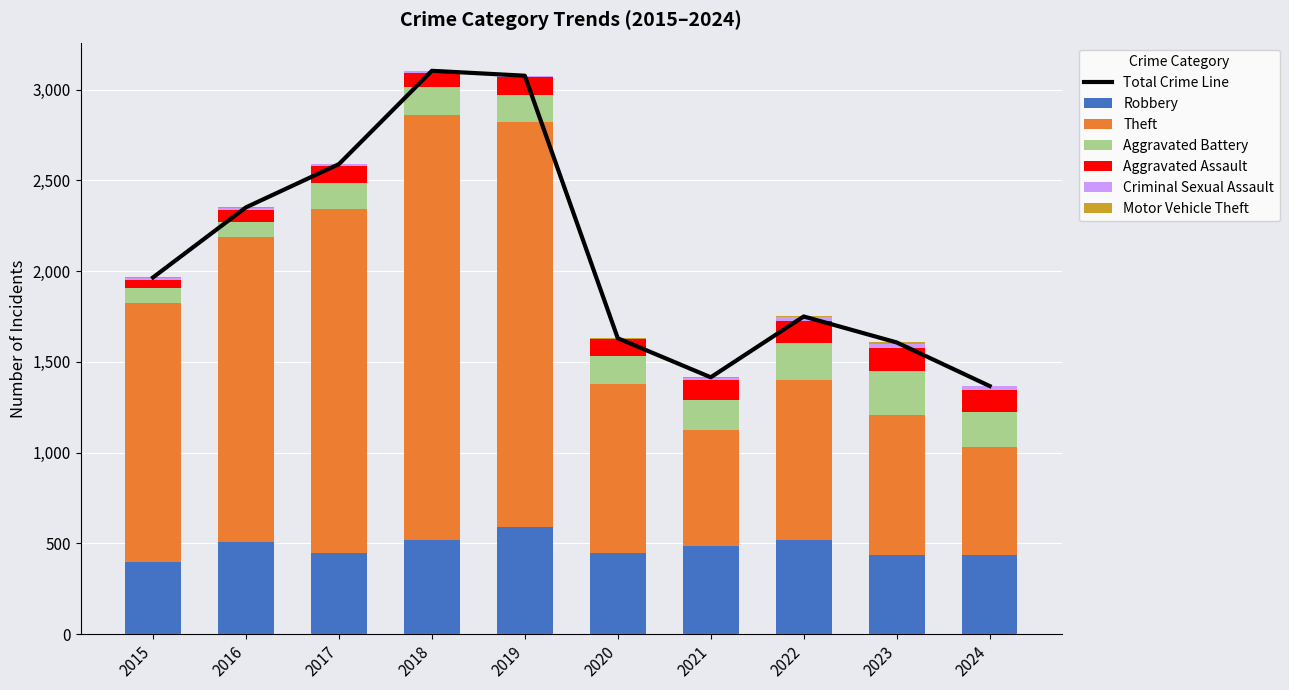

Reading right to left, what are all the values shown in this chart?

Robbery: 436	439	521	484	450	591	520	446	510	395
Theft: 595	766	880	642	930	2230	2342	1896	1676	1429
Aggravated Battery: 191	244	202	163	150	148	152	142	82	82
Aggravated Assault: 123	130	121	110	94	98	77	95	71	46
Criminal Sexual Assault: 20	22	24	14	3	8	11	8	8	12
Motor Vehicle Theft: 2	6	2	2	3	1	1	2	4	1